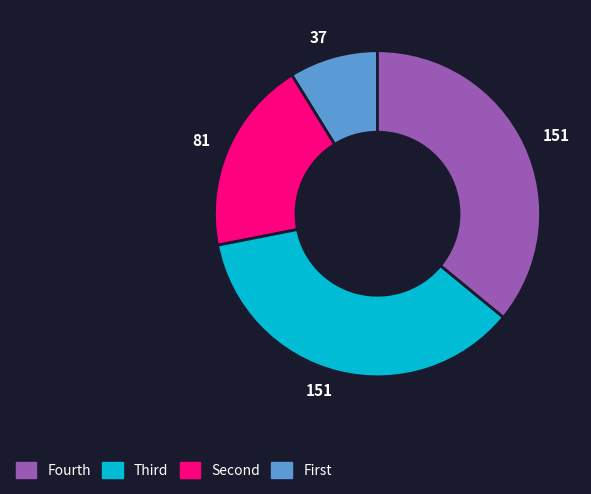

Is there any slice that represents more than half of the pie?

No